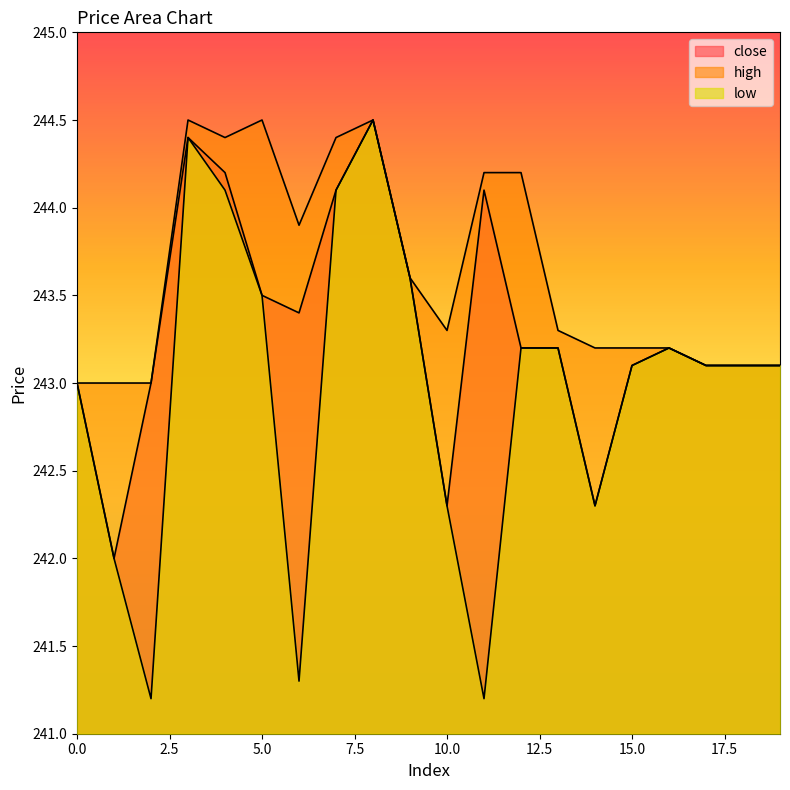

True or false: close and high cross at least once.

False